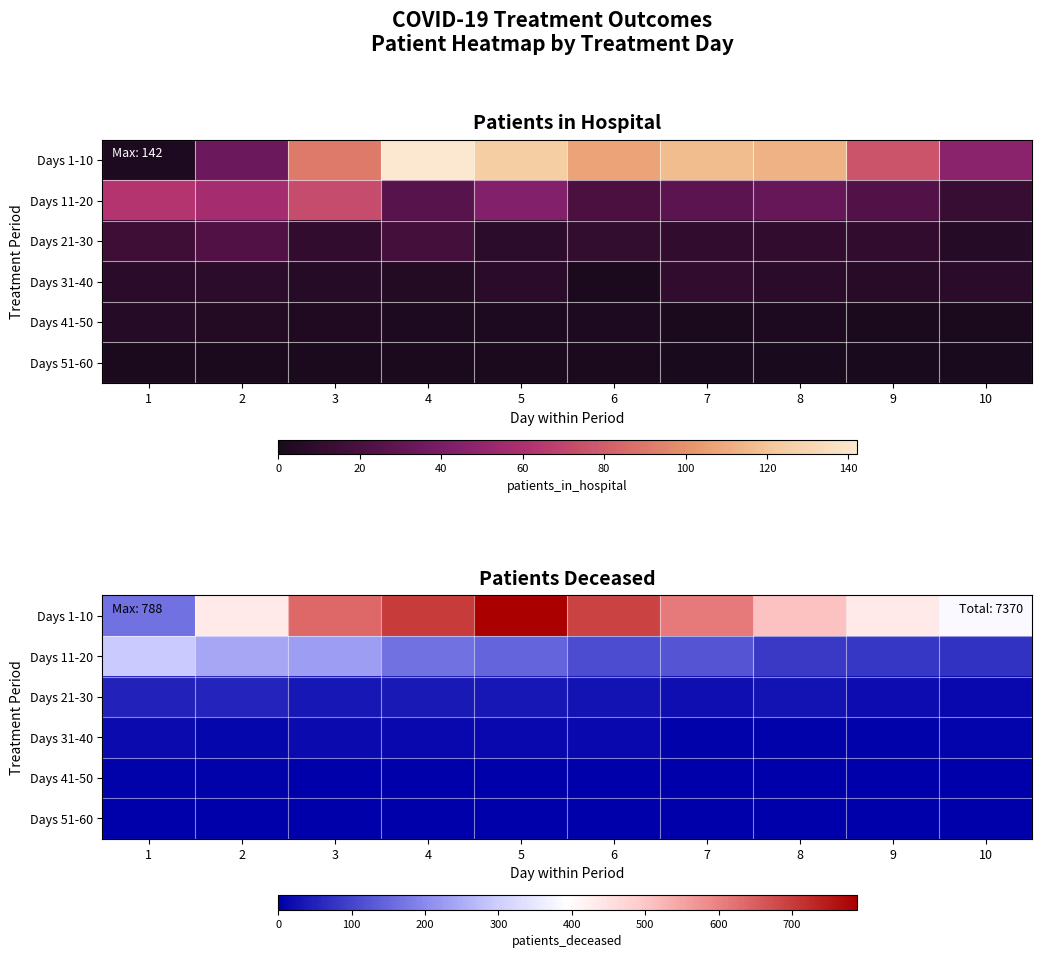

Which series has the widest spread of values?

Days 1-10